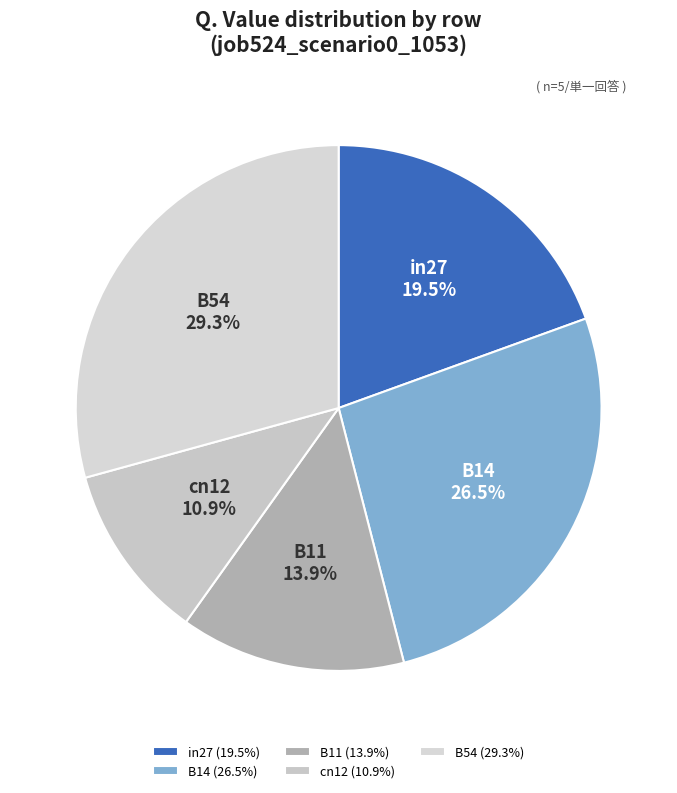

True or false: B54 accounts for 29% of the total.

True